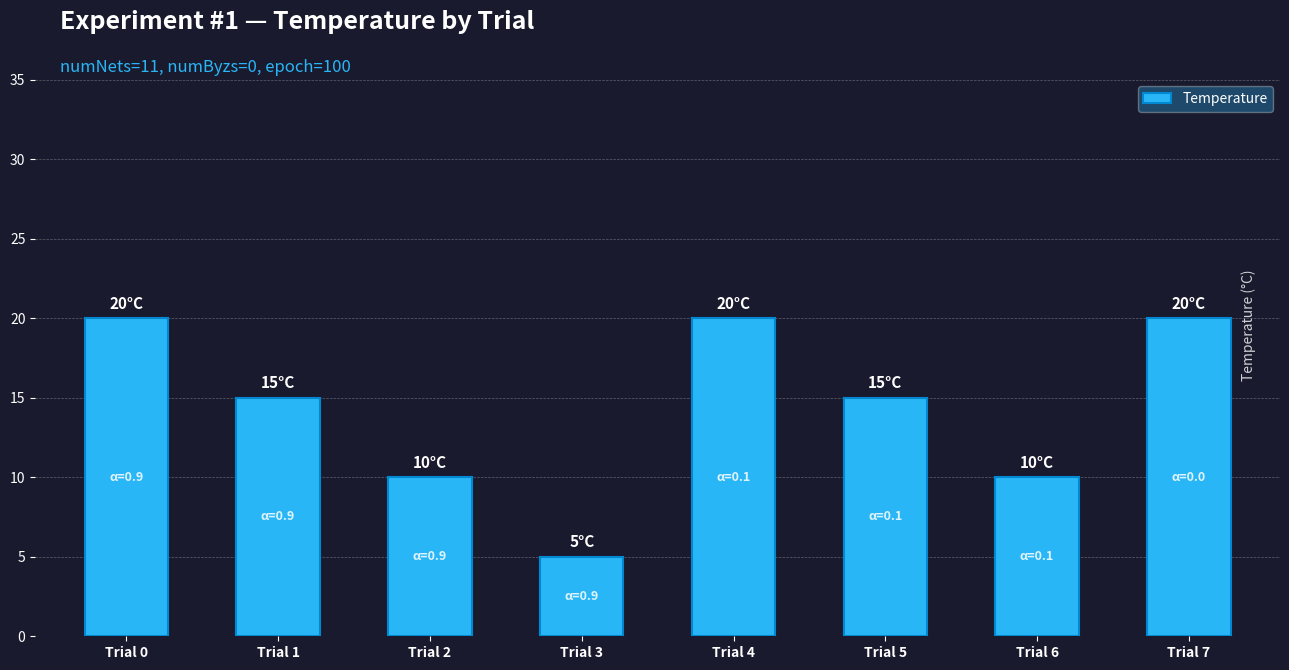

Reading left to right, what are all the values shown in this chart?

20	15	10	5	20	15	10	20